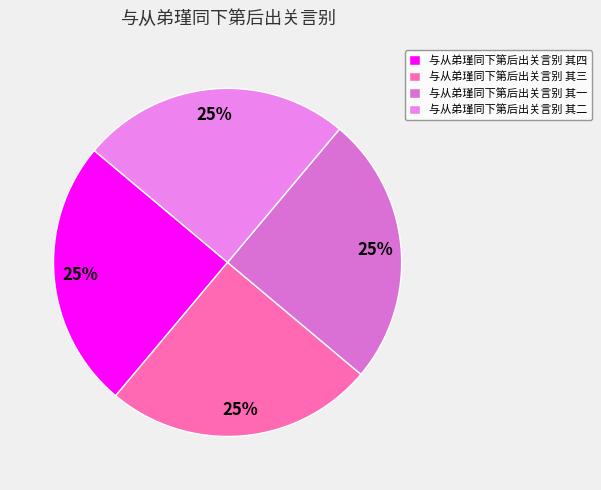

How many segments does this pie chart have?

4